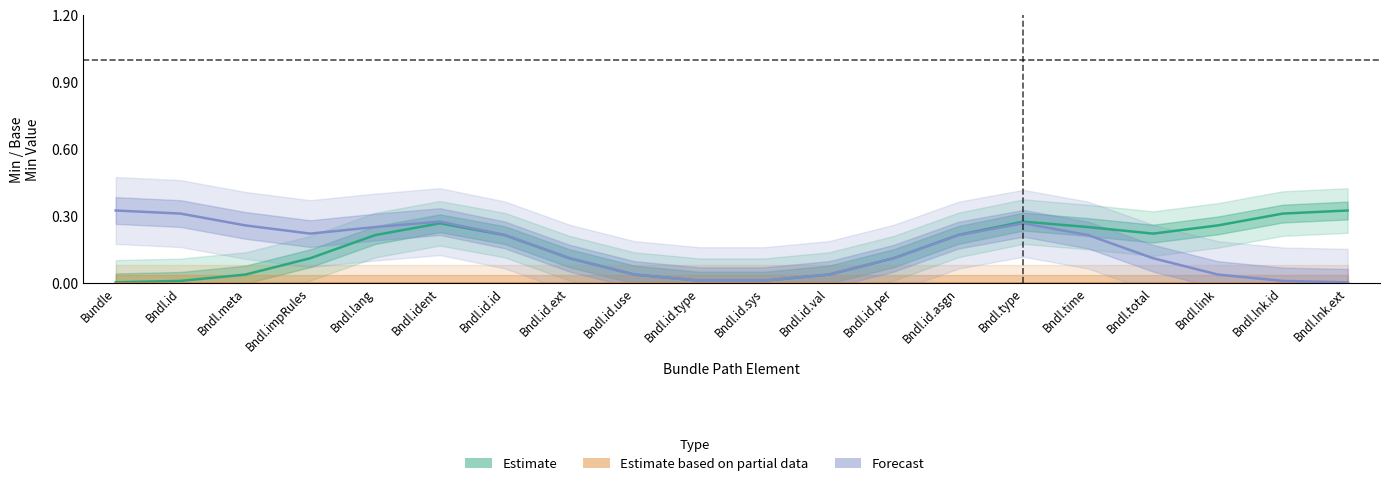

What are all the series names shown in the legend?

Estimate, Estimate based on partial data, Forecast